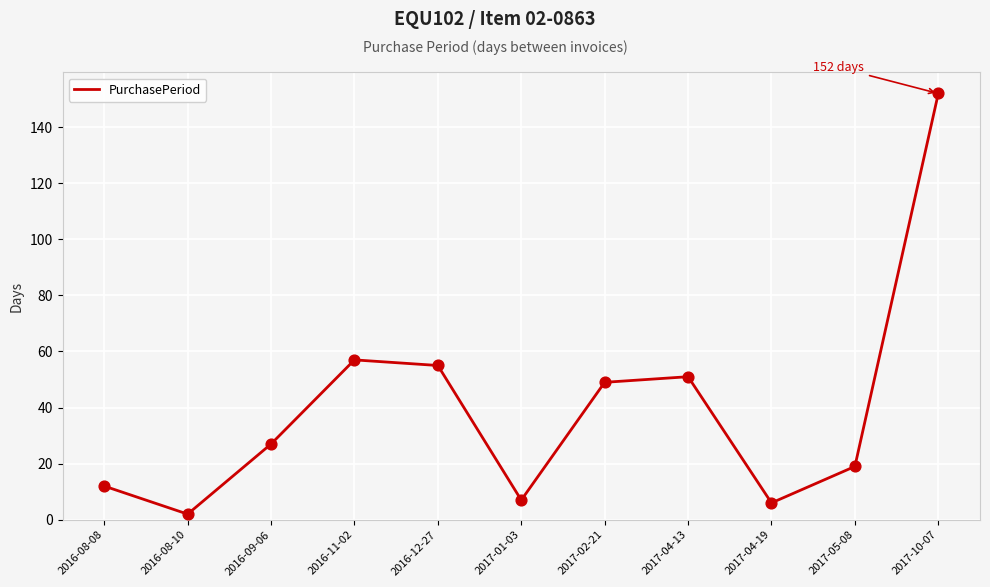

Approximately how many times larger is the value at 2017-05-08 compared to 2016-12-27?

0.3